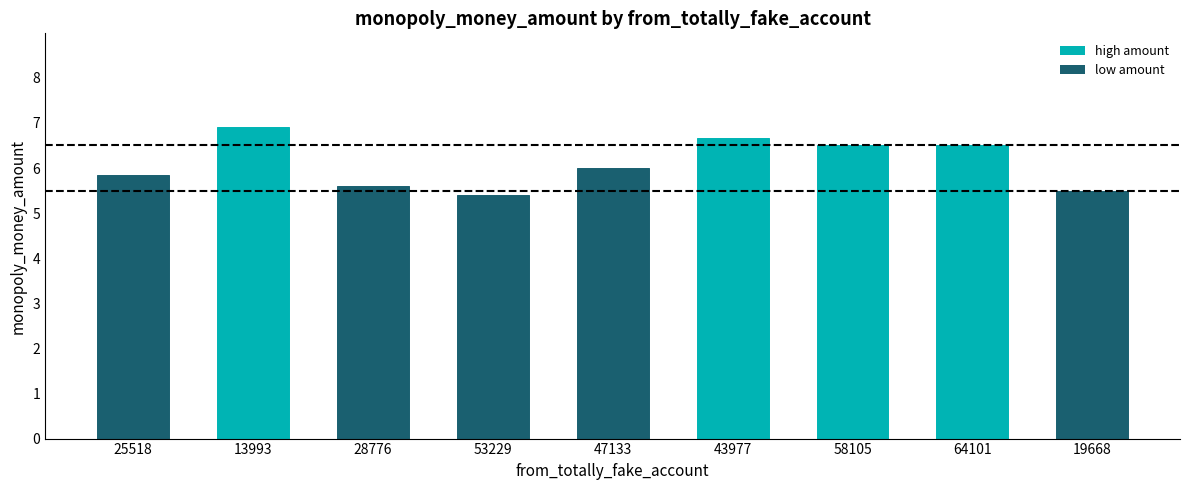

What is the smallest value displayed?

5.4